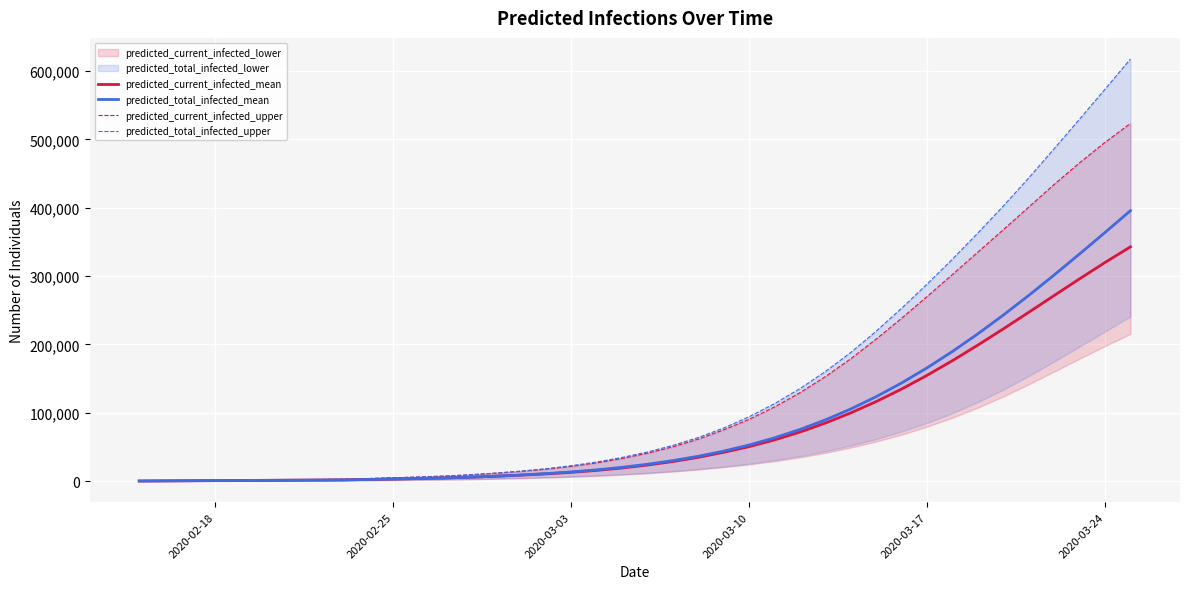

What is the difference between the maximum and minimum values in the predicted_current_infected_mean series?

342690